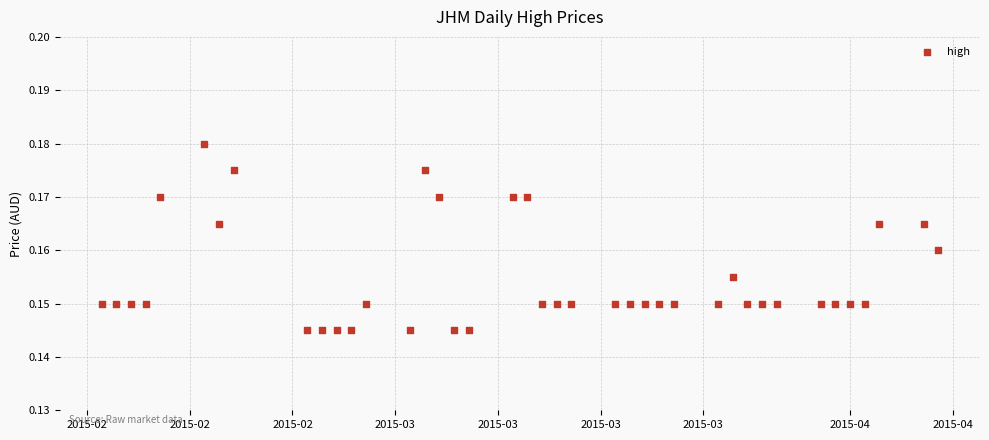

What is the range of X values (max minus min)?

57.0